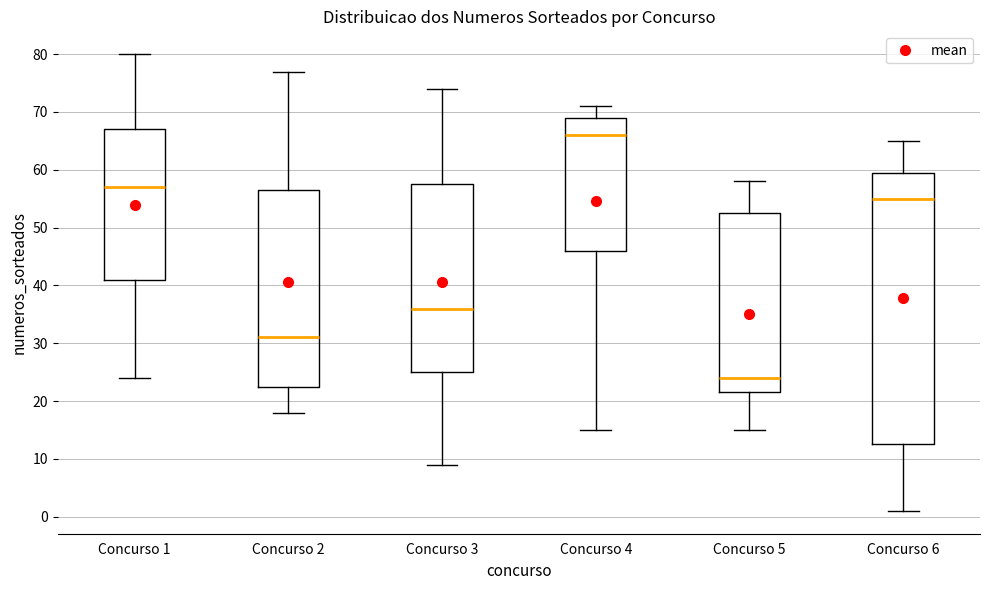

Reading left to right, read every box against the y-axis: the position of its median line, the range the box covers, and the ends of its whiskers. The values are not printed on the chart, so give them approximately, as read against the axis.

Concurso 1: median 57, box 41 to 67, whiskers 24 to 80
Concurso 2: median 31, box 23 to 57, whiskers 18 to 77
Concurso 3: median 36, box 25 to 58, whiskers 9 to 74
Concurso 4: median 66, box 46 to 69, whiskers 15 to 71
Concurso 5: median 24, box 22 to 53, whiskers 15 to 58
Concurso 6: median 55, box 13 to 60, whiskers 1 to 65